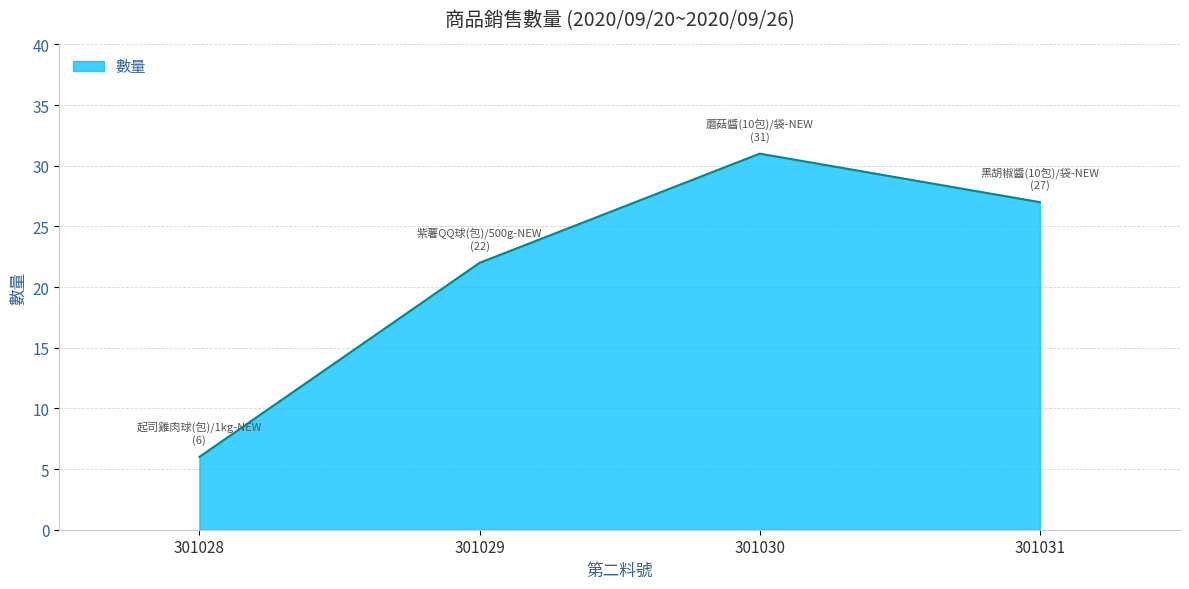

Which label corresponds to the largest value in the chart?

301030